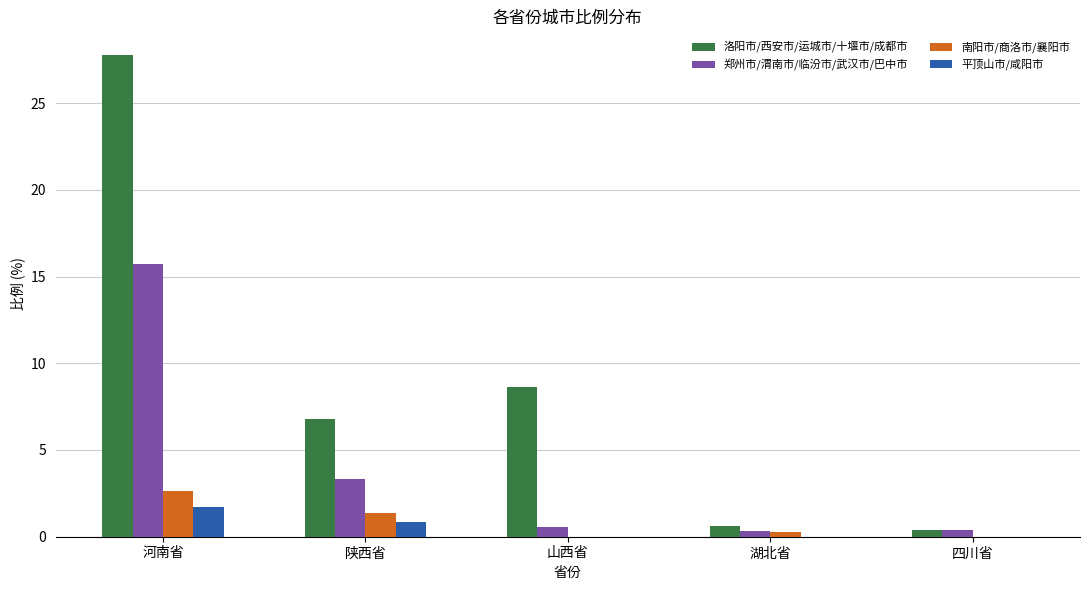

Which category has the highest value across all series?

河南省